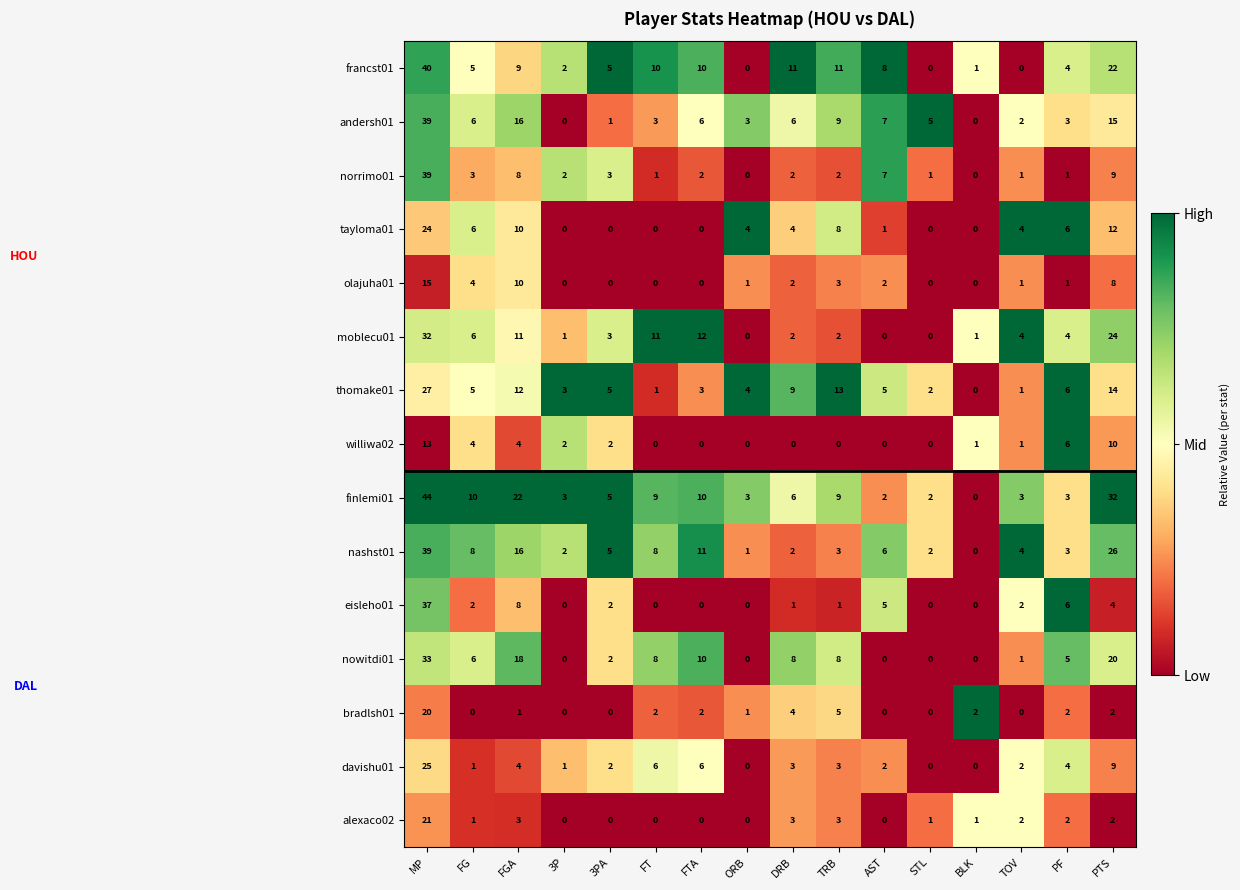

What is the total value across all series at FTA?

72